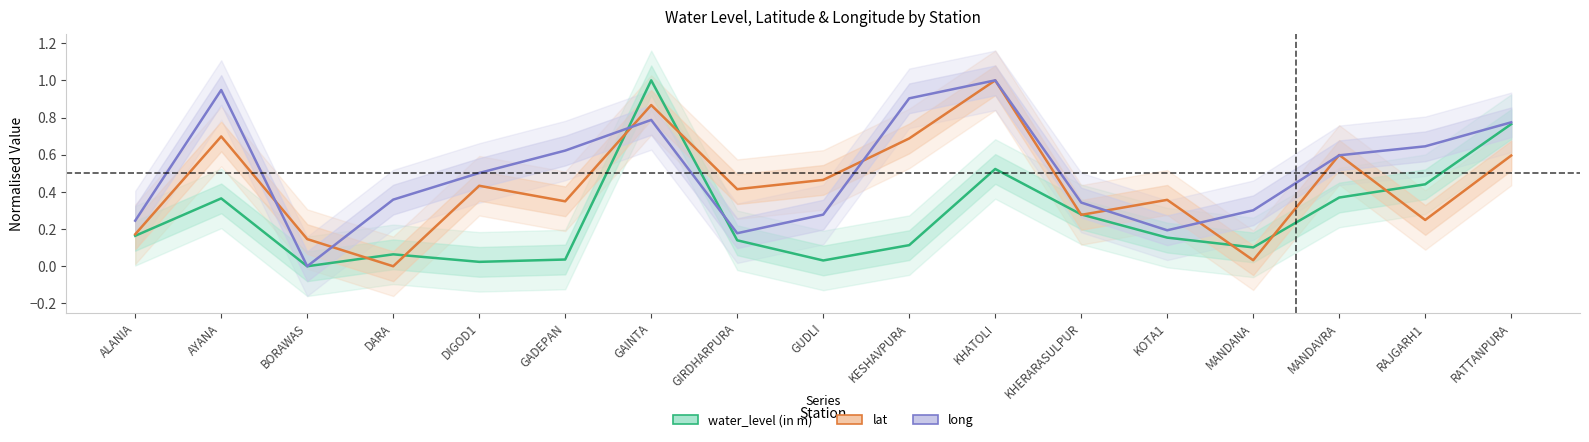

At which category does water_level (in m) reach its first local valley?

BORAWAS